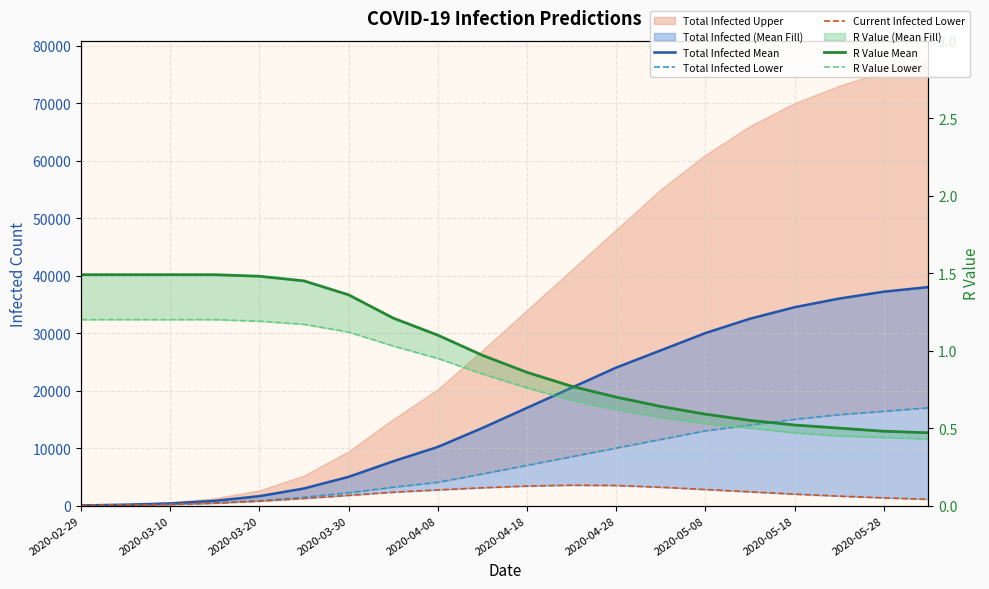

Between 2020-04-28 and 2020-05-28, which series saw the biggest shift?

predicted_total_infected_mean_line